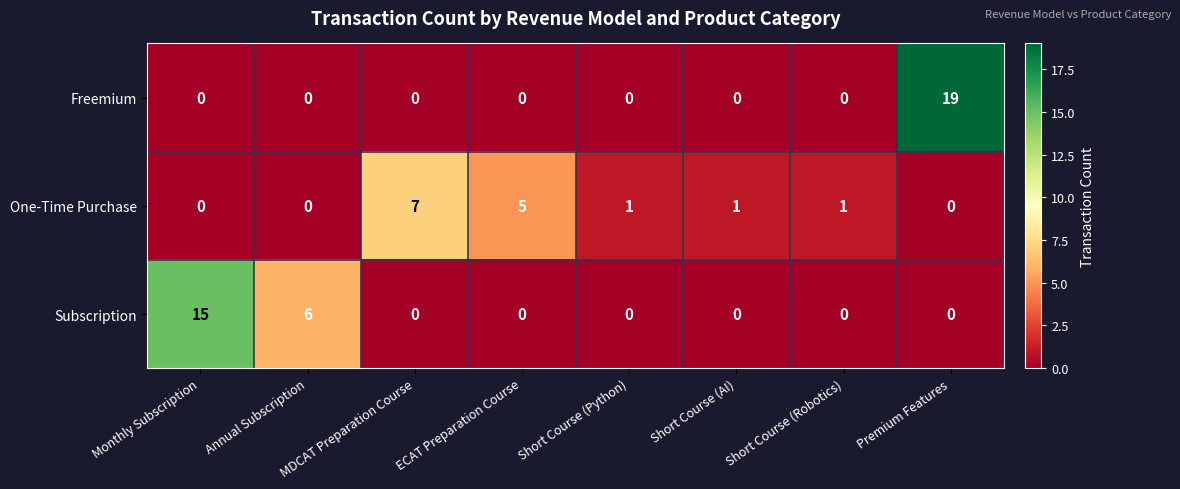

Count the number of data series in this chart.

3